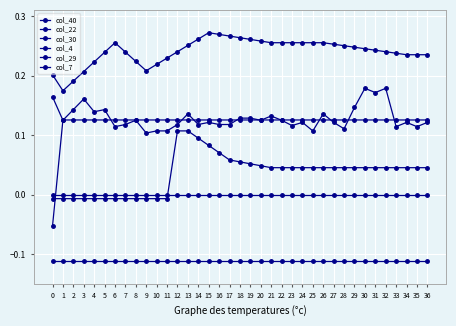

Reading left to right, list all the values displayed in this chart.

col_40: 0.0	0.0	0.0	0.0	0.0	0.0	0.0	0.0	0.0	0.0	0.0	0.0	0.0	0.0	0.0	0.0	0.0	0.0	0.0	0.0	0.0	0.0	0.0	0.0	0.0	0.0	0.0	0.0	0.0	0.0	0.0	0.0	0.0	0.0	0.0	0.0	0.0
col_22: -0.0	-0.0	-0.0	-0.0	-0.0	-0.0	-0.0	-0.0	-0.0	-0.0	-0.0	-0.0	0.1	0.1	0.1	0.1	0.1	0.1	0.1	0.1	0.0	0.0	0.0	0.0	0.0	0.0	0.0	0.0	0.0	0.0	0.0	0.0	0.0	0.0	0.0	0.0	0.0
col_30: -0.1	0.1	0.1	0.1	0.1	0.1	0.1	0.1	0.1	0.1	0.1	0.1	0.1	0.1	0.1	0.1	0.1	0.1	0.1	0.1	0.1	0.1	0.1	0.1	0.1	0.1	0.1	0.1	0.1	0.1	0.1	0.1	0.1	0.1	0.1	0.1	0.1
col_4: 0.2	0.1	0.1	0.2	0.1	0.1	0.1	0.1	0.1	0.1	0.1	0.1	0.1	0.1	0.1	0.1	0.1	0.1	0.1	0.1	0.1	0.1	0.1	0.1	0.1	0.1	0.1	0.1	0.1	0.1	0.2	0.2	0.2	0.1	0.1	0.1	0.1
col_29: 0.2	0.2	0.2	0.2	0.2	0.2	0.3	0.2	0.2	0.2	0.2	0.2	0.2	0.3	0.3	0.3	0.3	0.3	0.3	0.3	0.3	0.3	0.3	0.3	0.3	0.3	0.3	0.3	0.2	0.2	0.2	0.2	0.2	0.2	0.2	0.2	0.2
col_7: -0.1	-0.1	-0.1	-0.1	-0.1	-0.1	-0.1	-0.1	-0.1	-0.1	-0.1	-0.1	-0.1	-0.1	-0.1	-0.1	-0.1	-0.1	-0.1	-0.1	-0.1	-0.1	-0.1	-0.1	-0.1	-0.1	-0.1	-0.1	-0.1	-0.1	-0.1	-0.1	-0.1	-0.1	-0.1	-0.1	-0.1